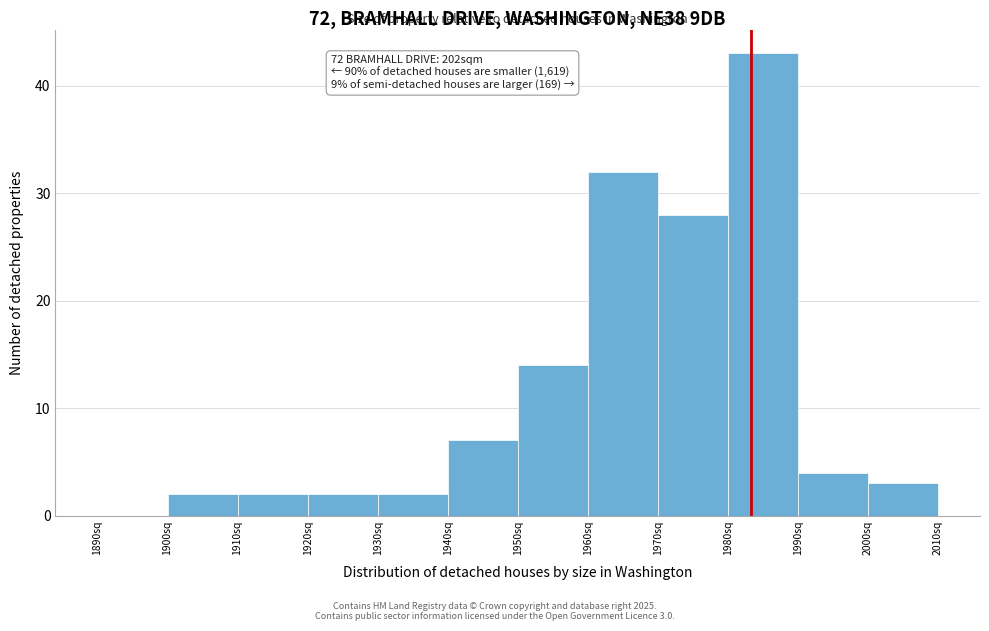

Over which range of the x-axis is the bar tallest?

1980 to 1990